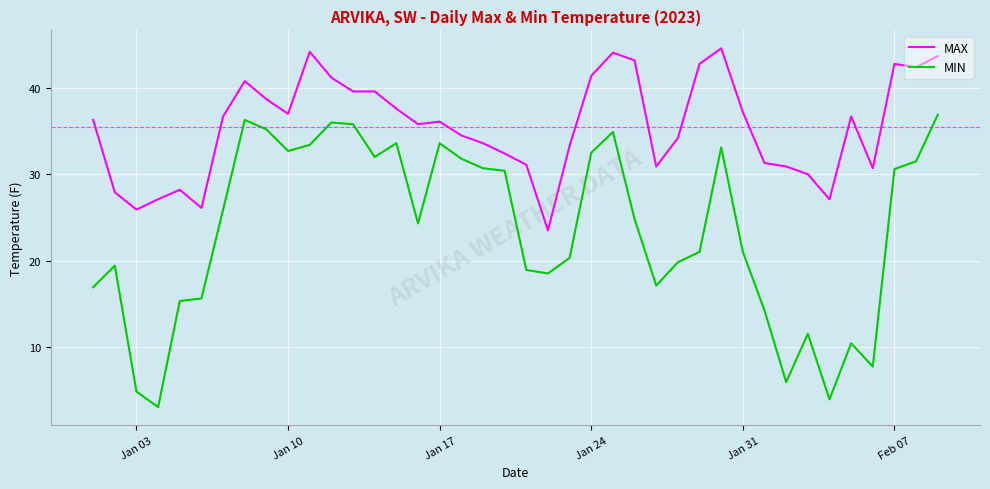

True or false: MIN and MAX cross at least once.

False